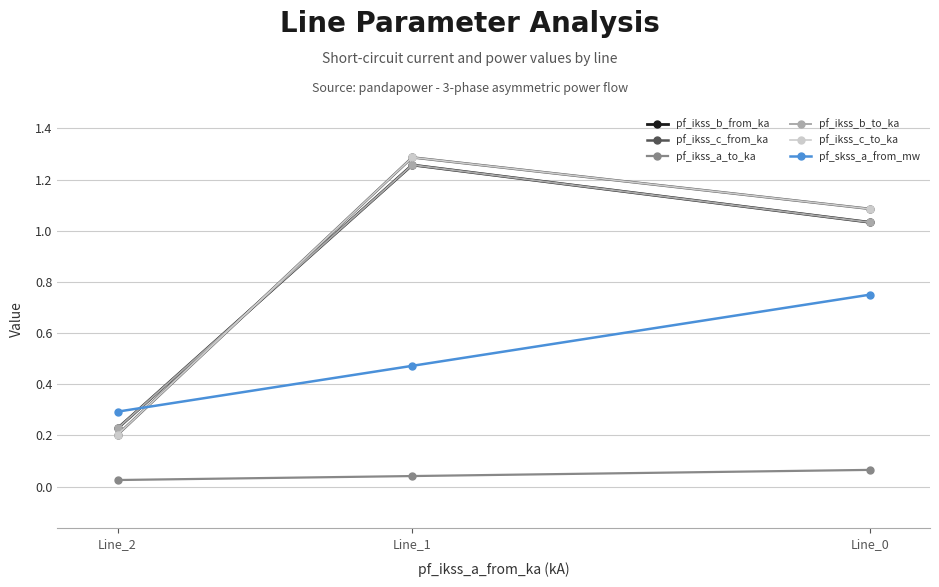

Which series has the largest total across all categories?

pf_ikss_c_to_ka